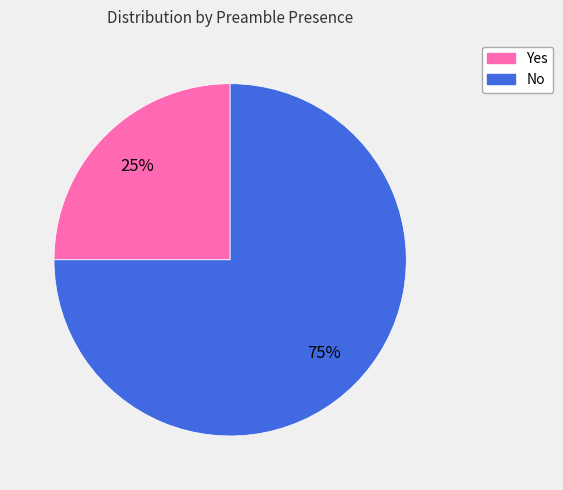

The Yes slice represents 30% of the pie. True or false?

False